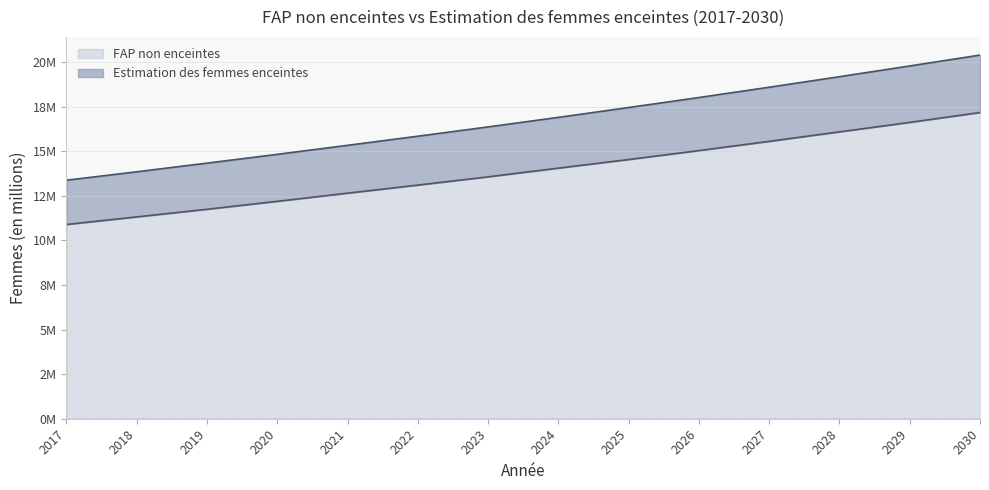

List the series in order of their overall mean, lowest first.

FAP non enceintes, Estimation des femmes enceintes